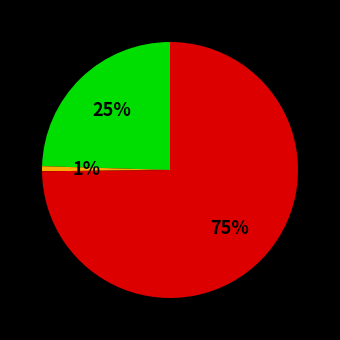

How many segments does this pie chart have?

3